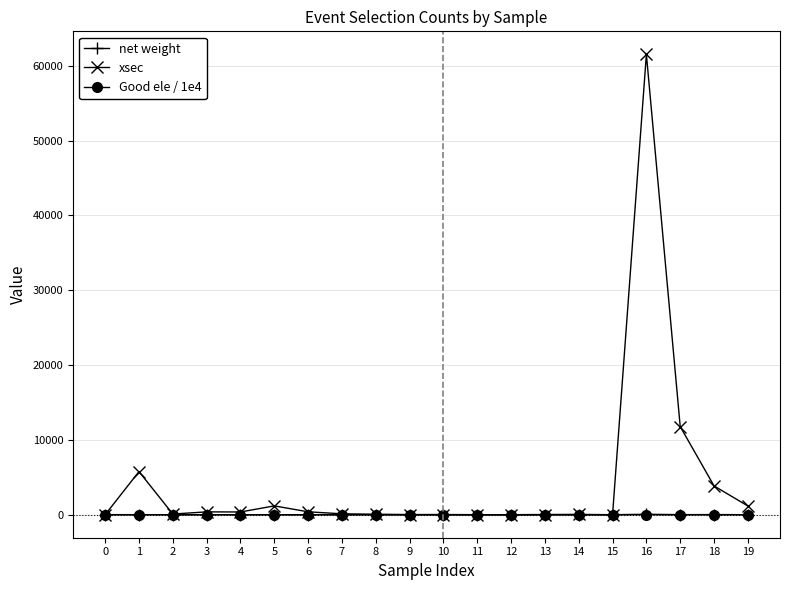

Which series has the largest range (max minus min)?

xsec